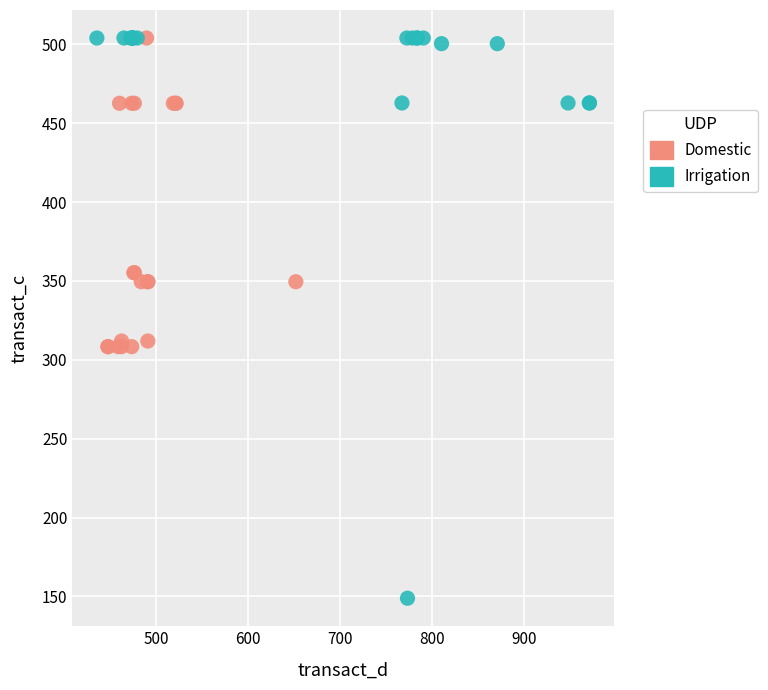

Which series reaches the minimum Y coordinate?

Irrigation